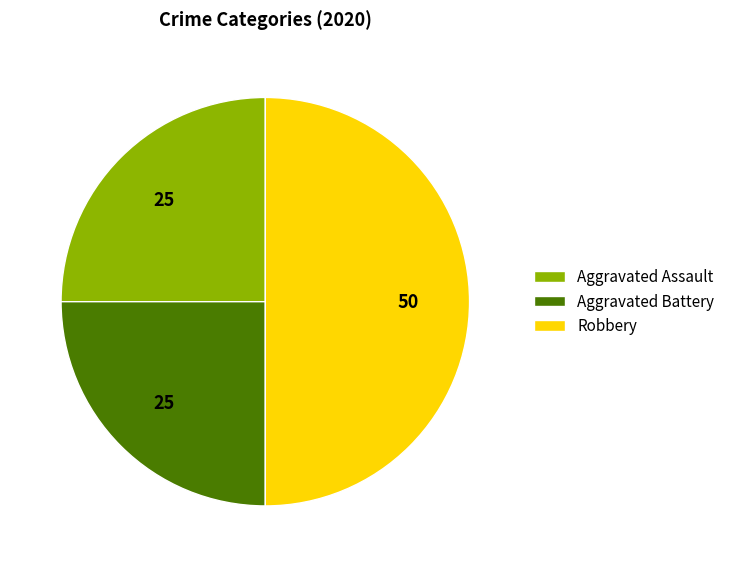

Which category has the biggest portion of the pie?

Robbery